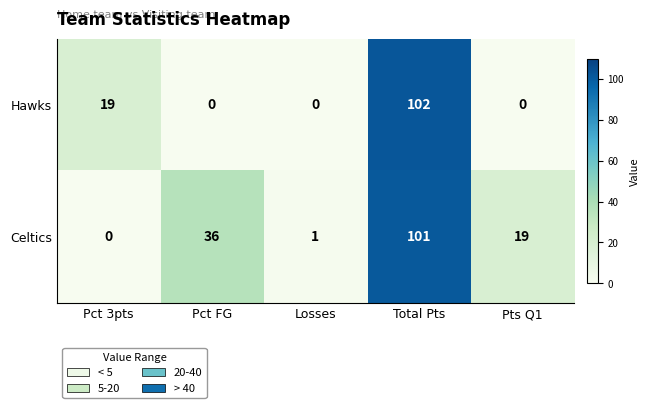

The value of Hawks at Pct FG is 0. True or false?

True